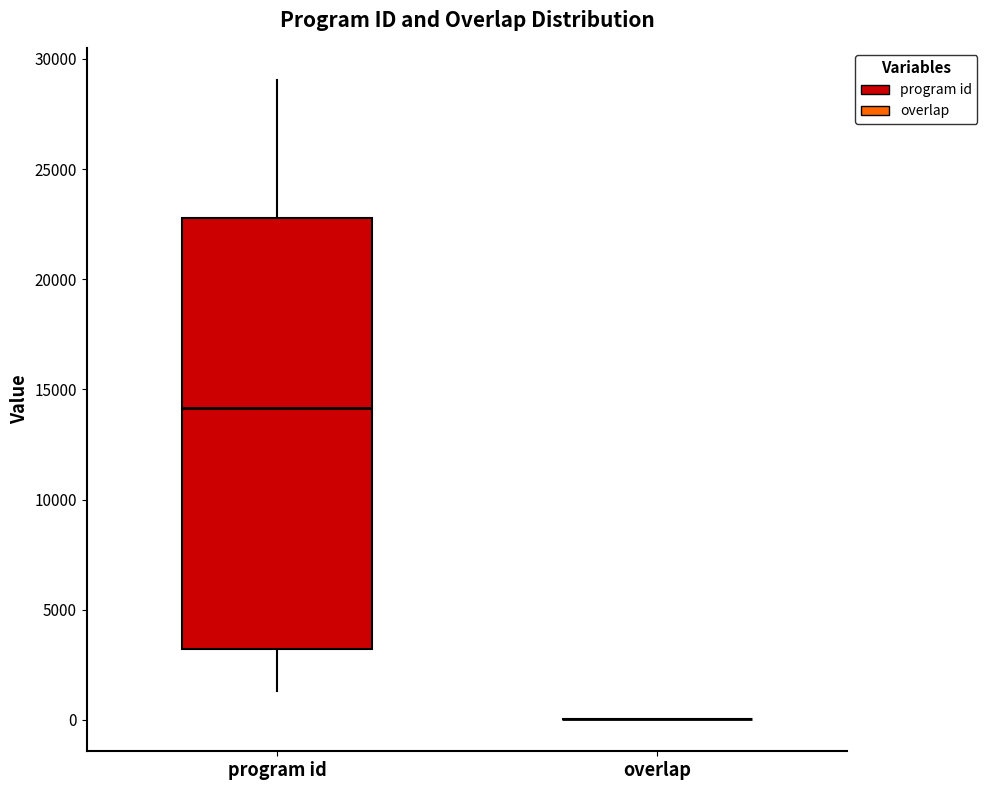

Reading left to right, read every box against the y-axis: the position of its median line, the range the box covers, and the ends of its whiskers. The values are not printed on the chart, so give them approximately, as read against the axis.

program id: median 14000, box 3000 to 23000, whiskers 1500 to 29000
overlap: box collapsed to a line at 0, whiskers 0 to 0